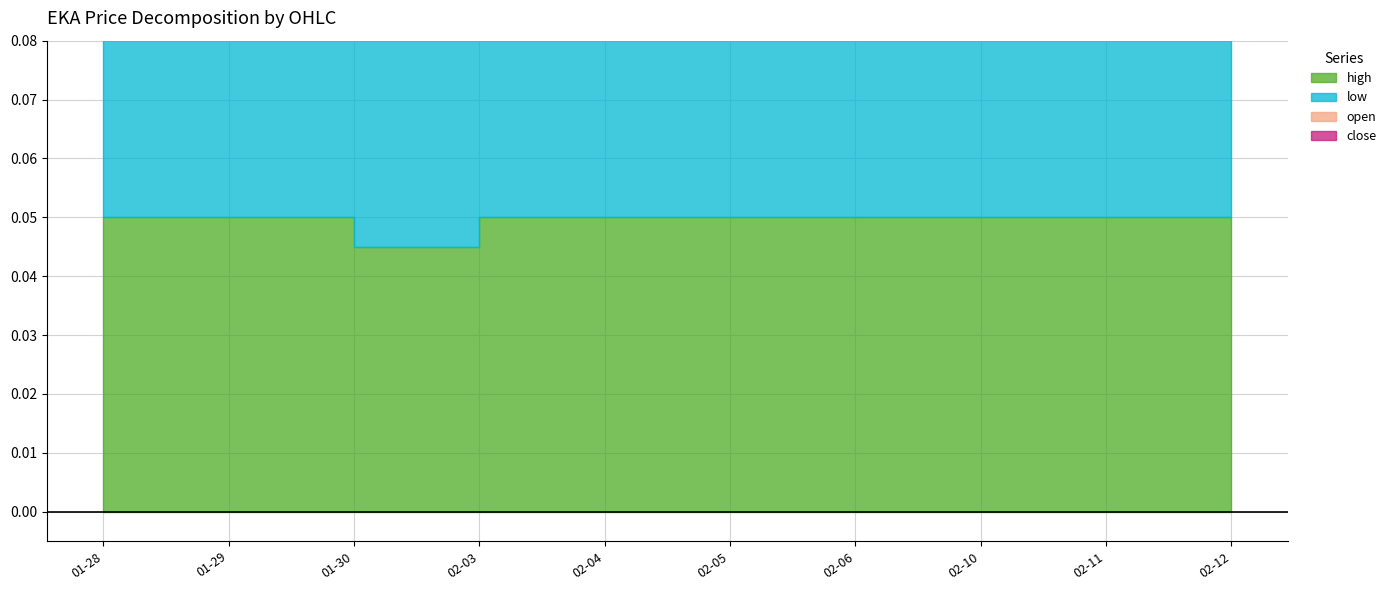

Which series has the widest spread of values?

open